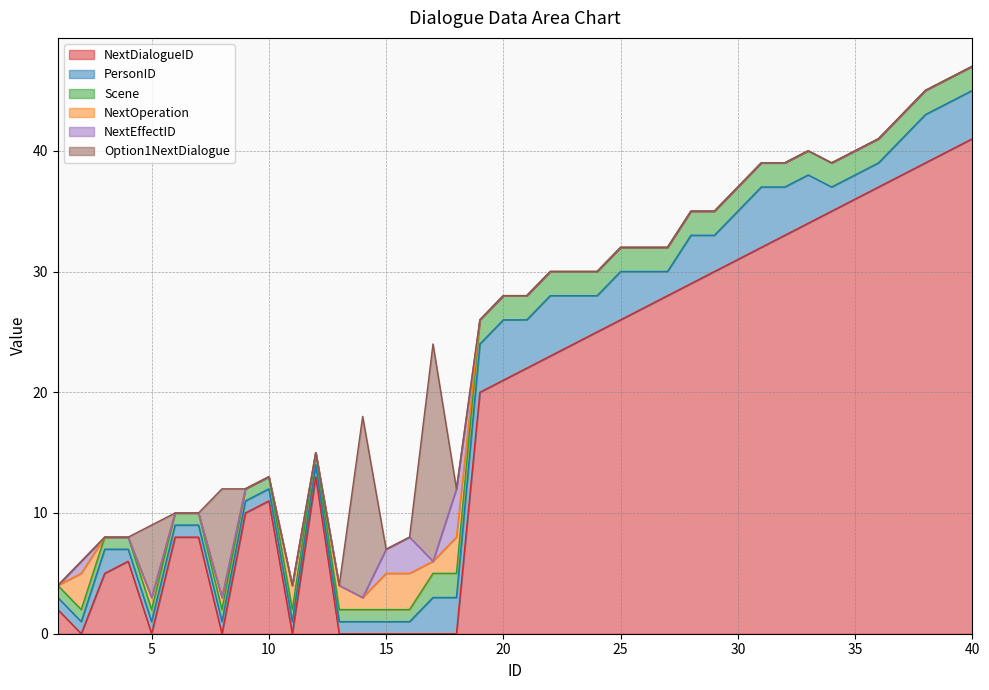

What is the sum of all Option1NextDialogue values?

48